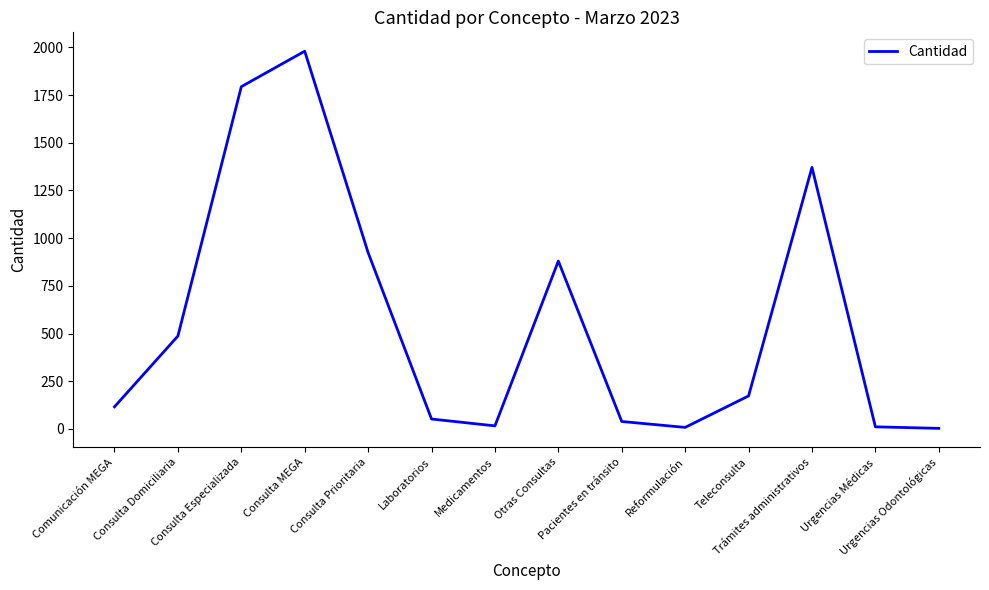

What is the difference between the maximum and minimum values?

1977